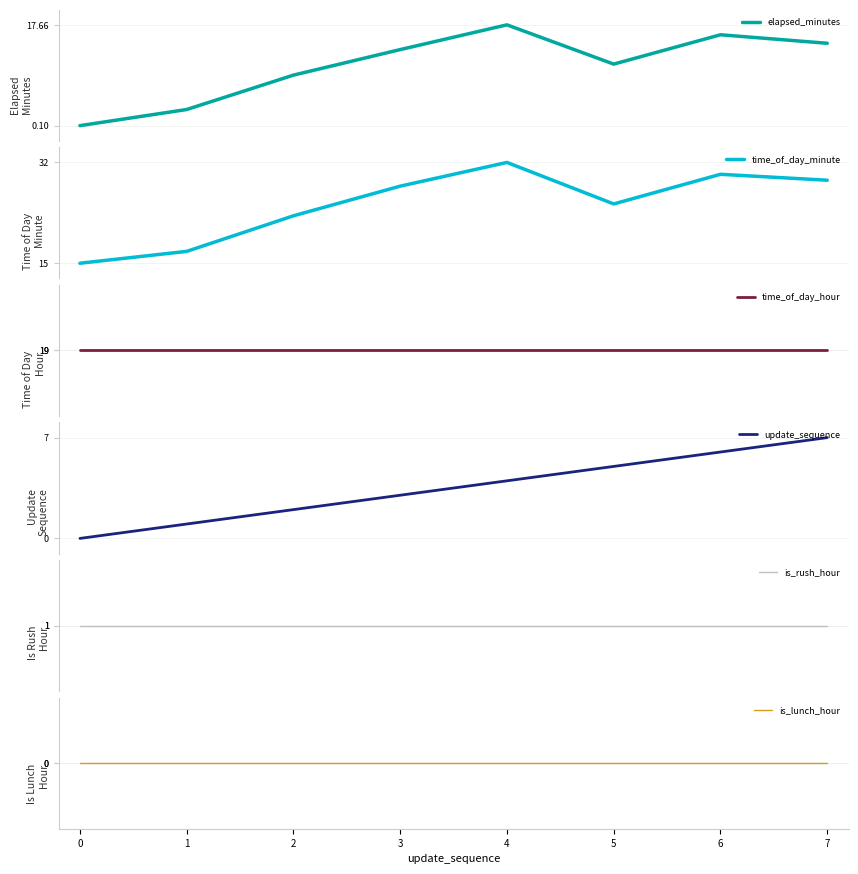

Read the time_of_day_hour value at 7.

19.0